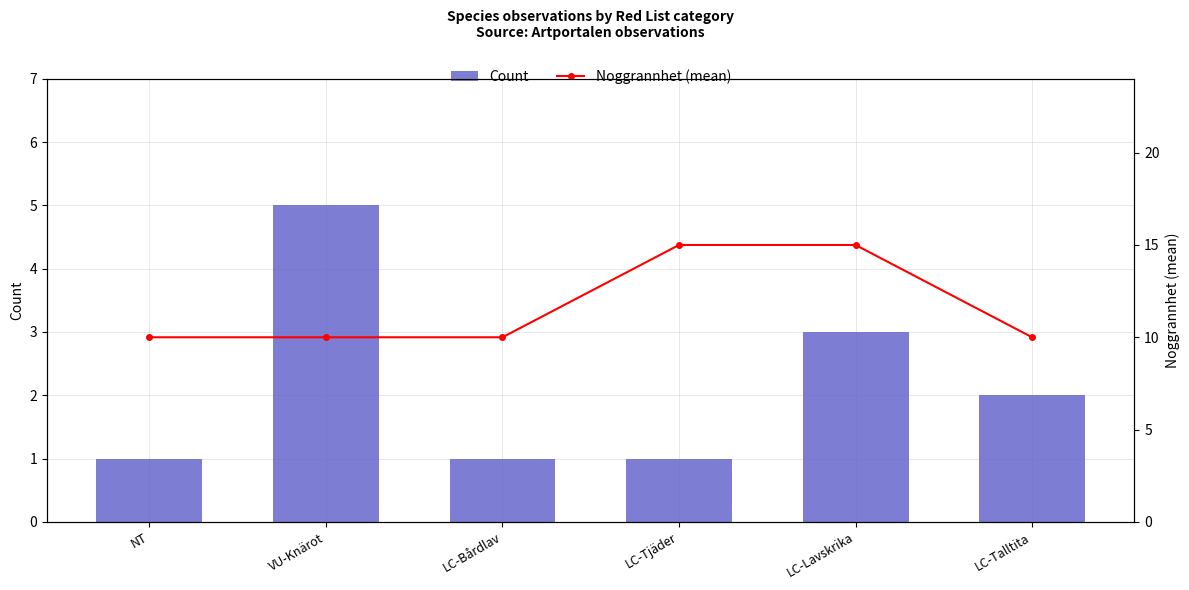

Between NT and LC-Tjäder, which is larger?

NT